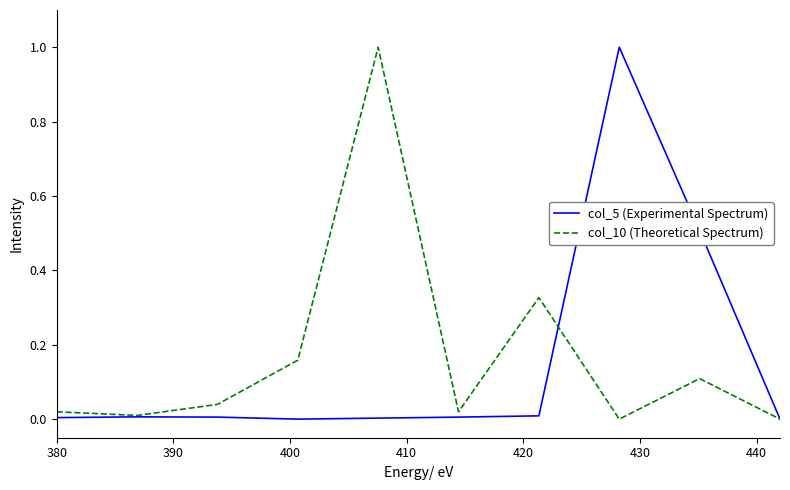

What is the greatest value displayed?

1.0